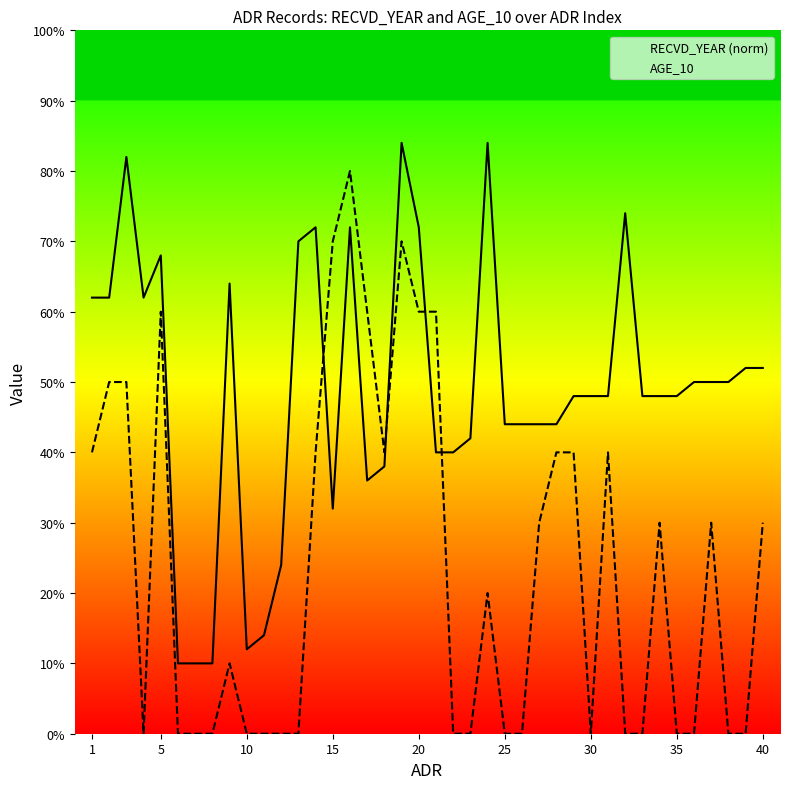

Between 35 and 17, which series saw the biggest shift?

AGE_10